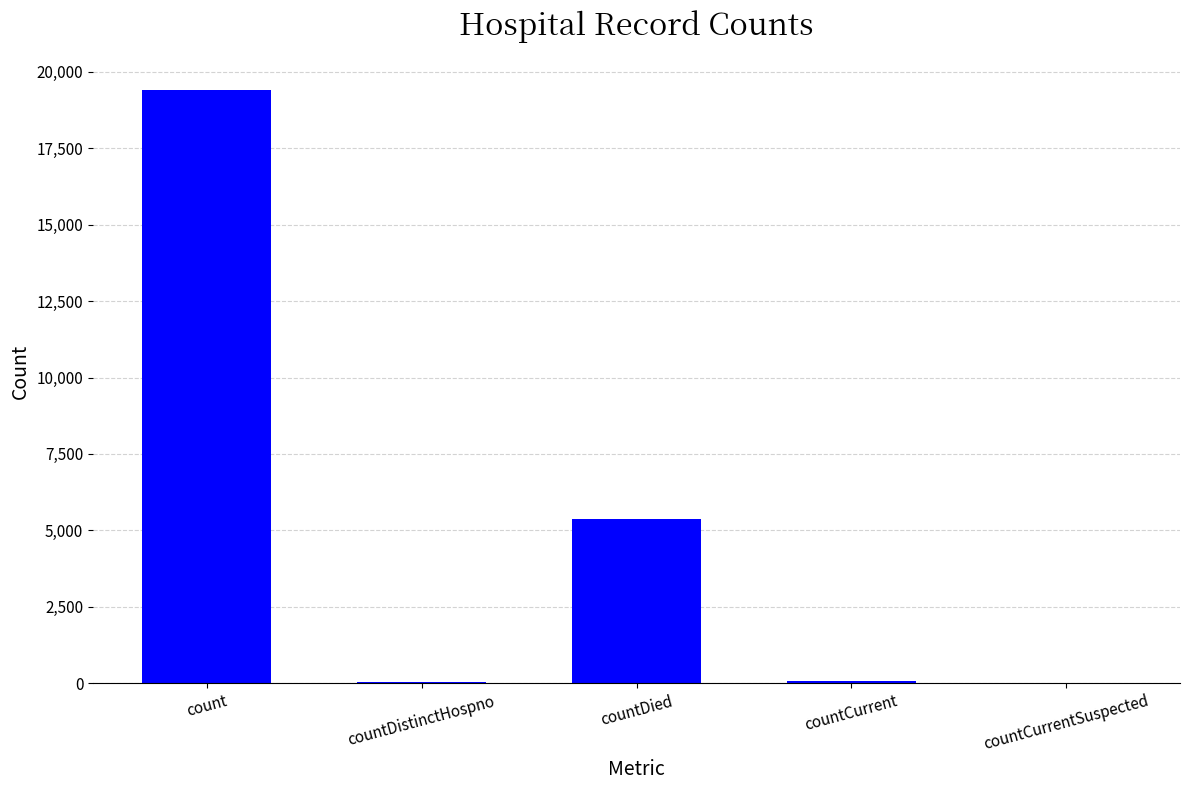

Which label corresponds to the largest value in the chart?

count